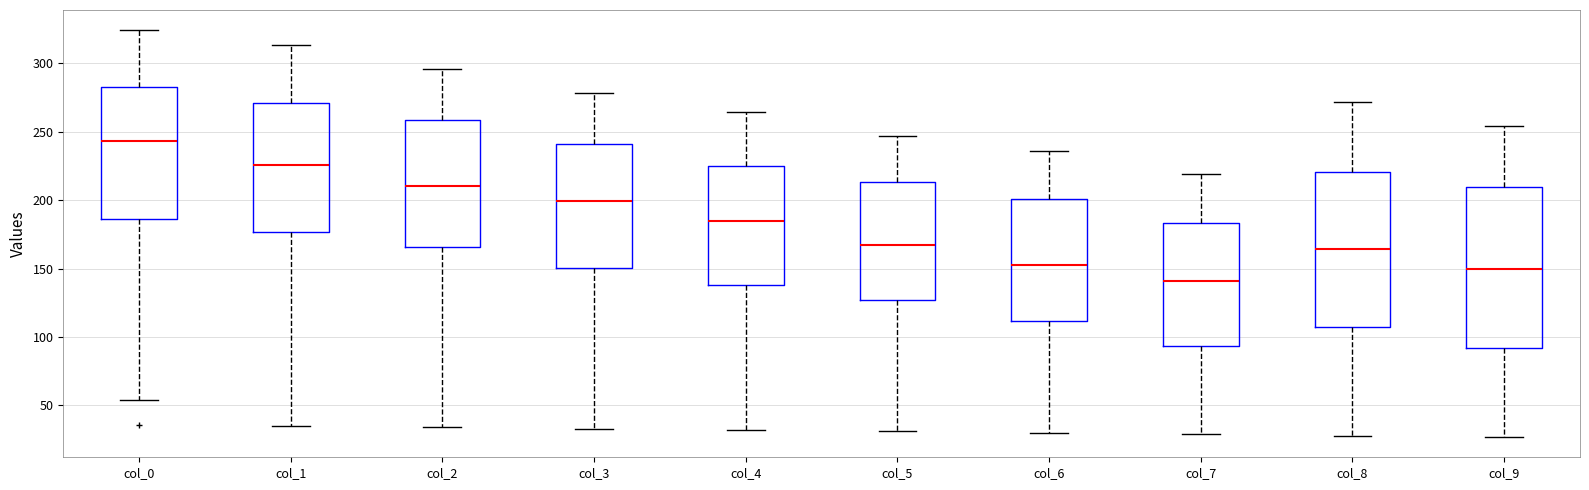

Which box has the highest median line?

col_0